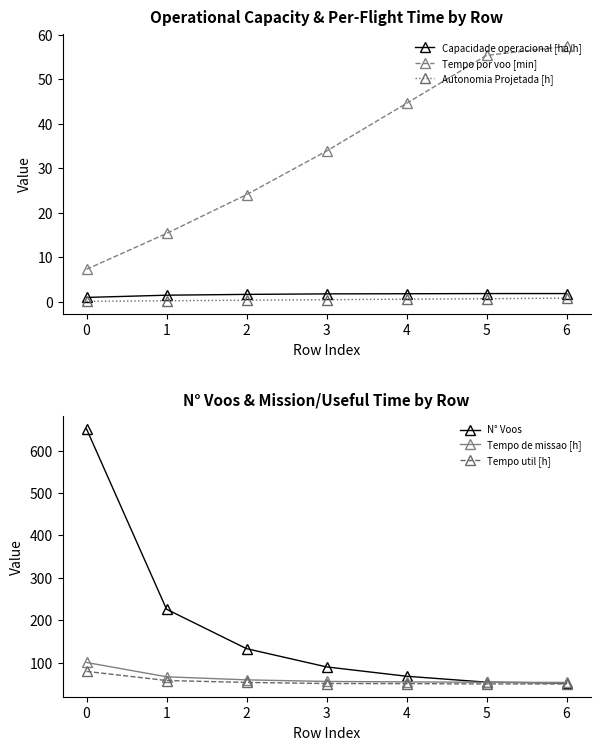

The value of N° Voos at 4 is 68.0. True or false?

True